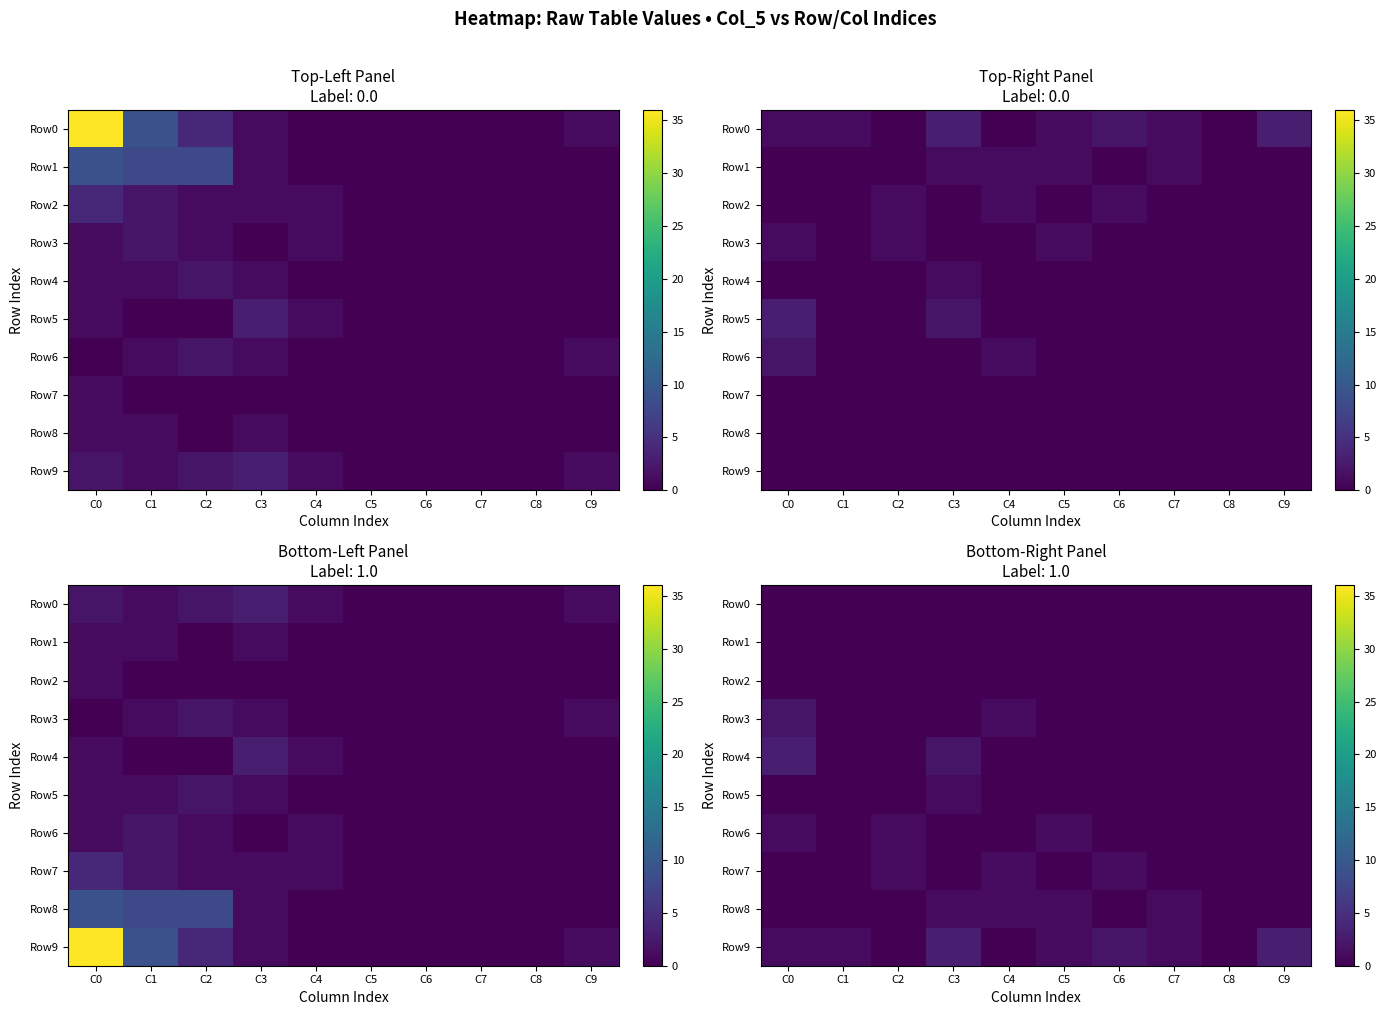

Is the value of Row3 at C9 greater than the value of Row1 at C6?

No